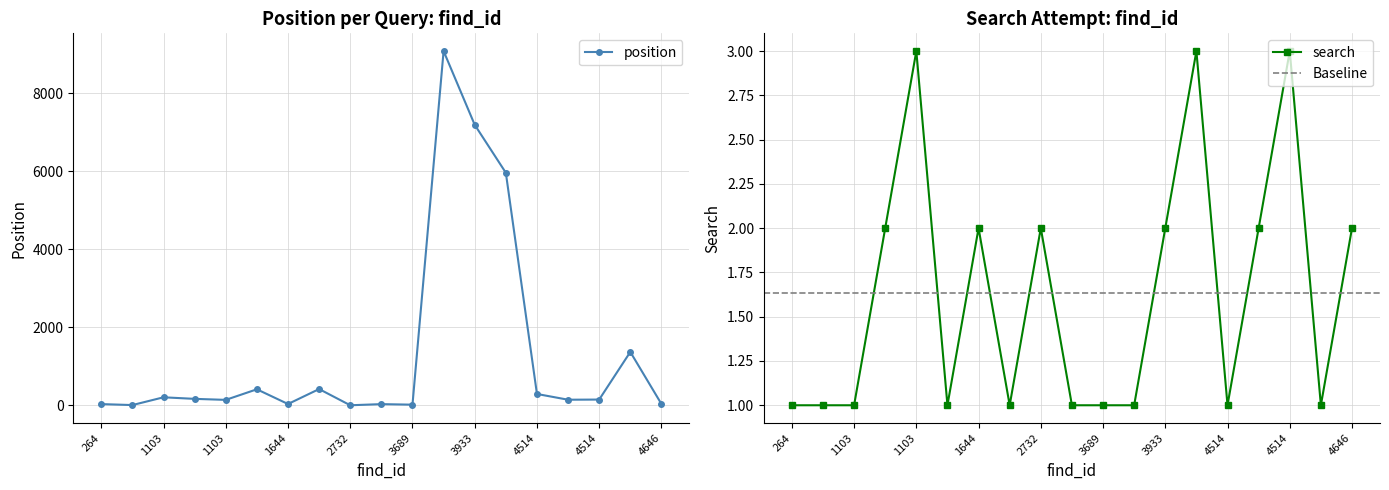

Does the chart display data point markers on the line(s)?

Yes